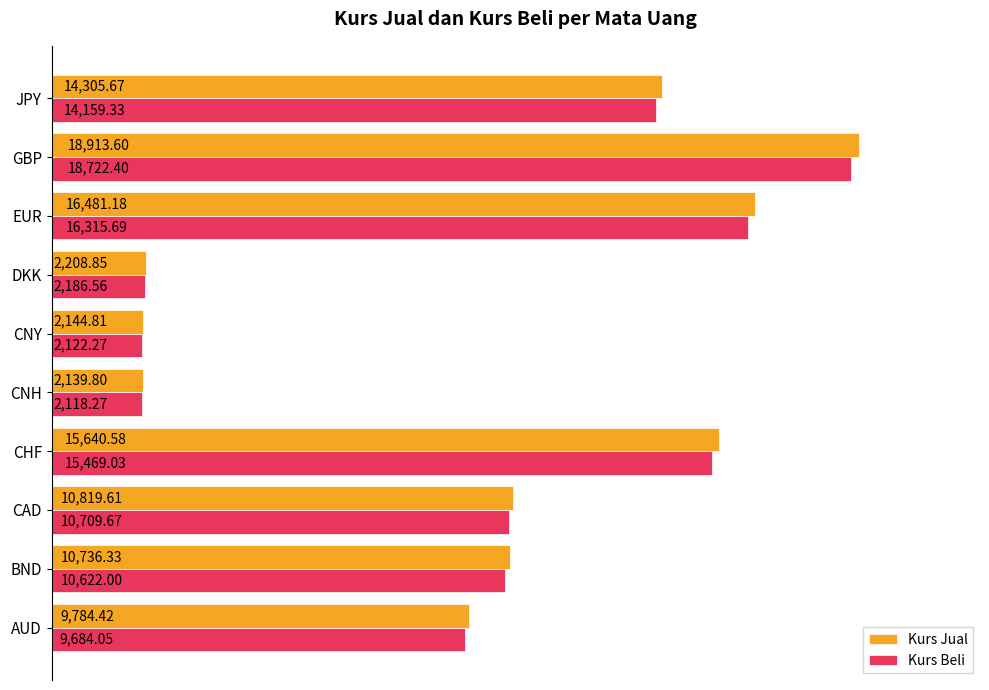

Rank the series by their average value, from lowest to highest.

Kurs Beli, Kurs Jual